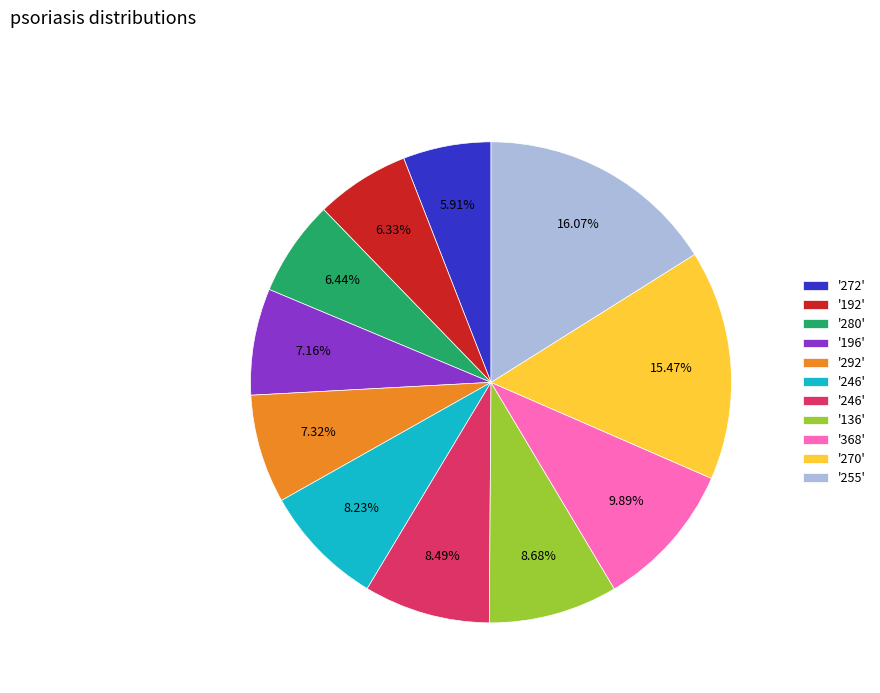

Is there a majority slice in this chart?

No